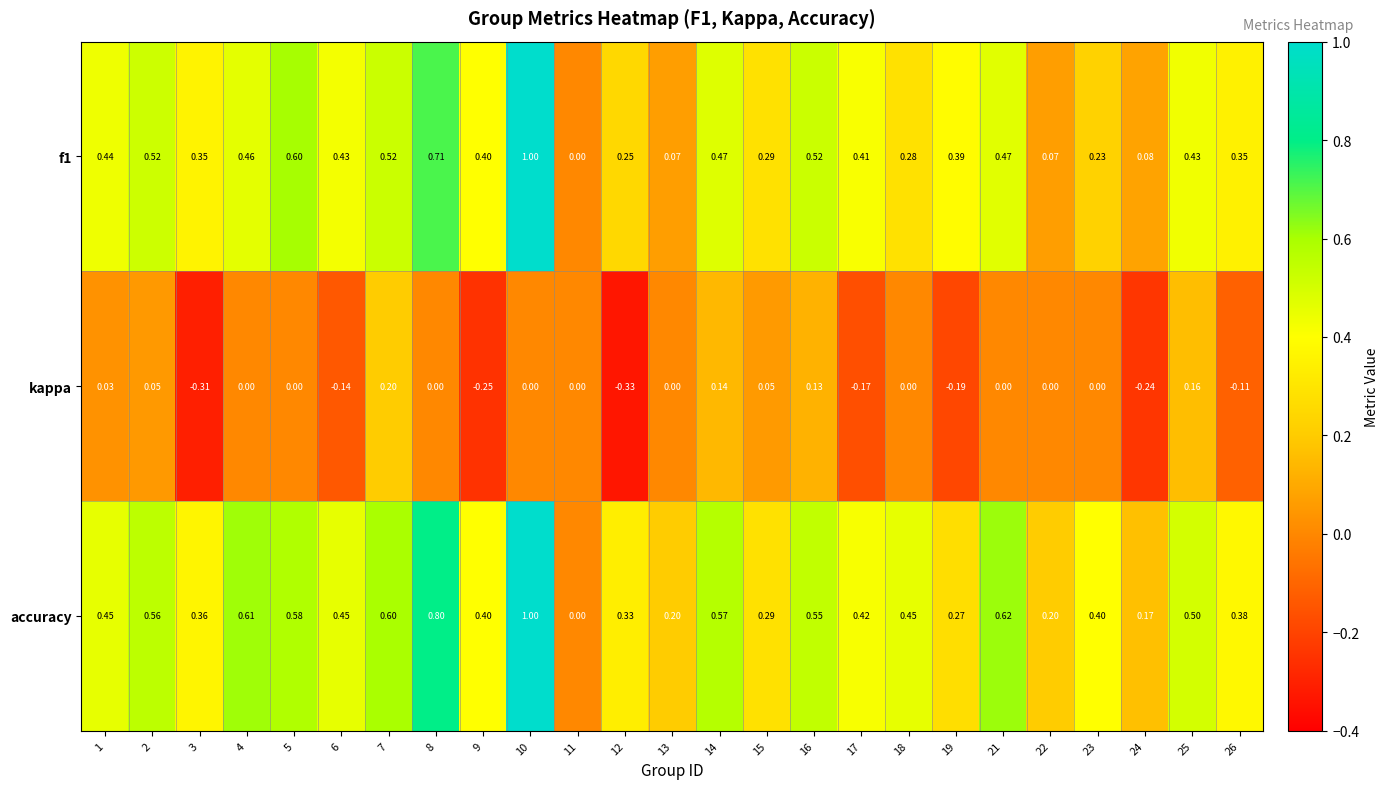

Between 8 and 25, which series saw the biggest shift?

accuracy